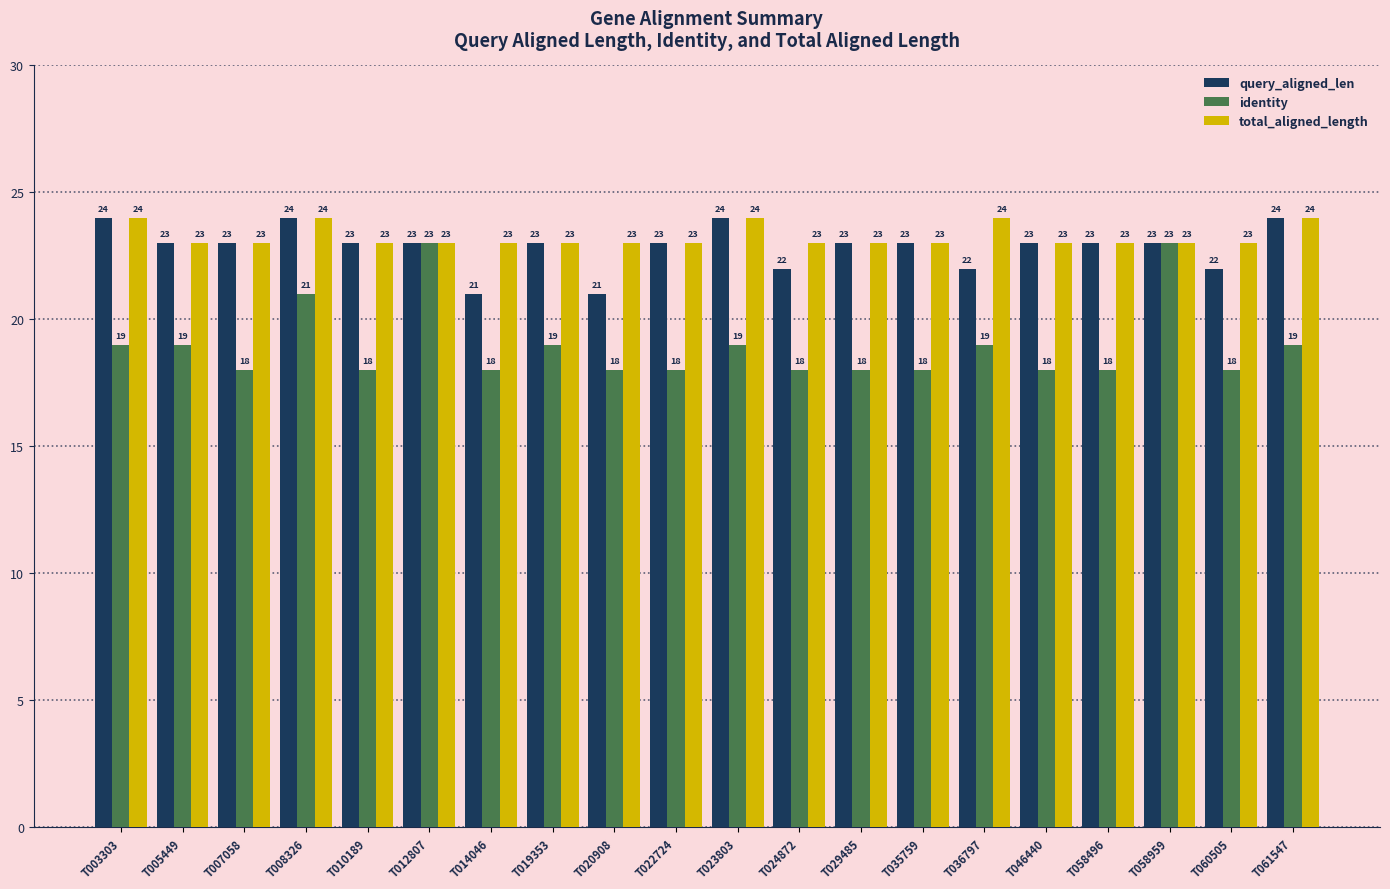

Is it true that identity equals 18 at T046440?

True